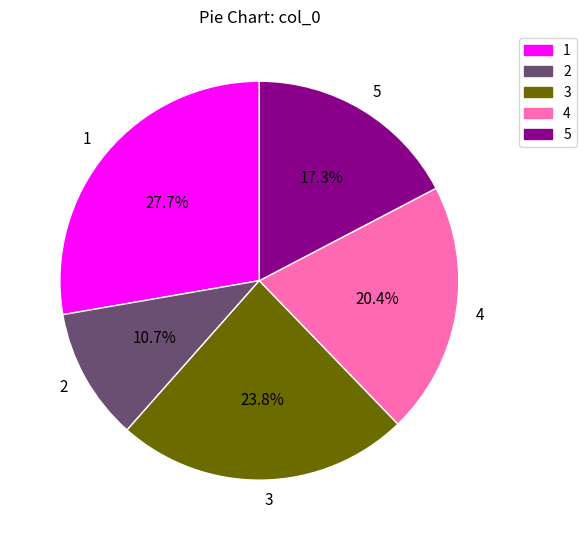

To the nearest percent, what is the difference between the 2 and 4 slice percentages?

10%